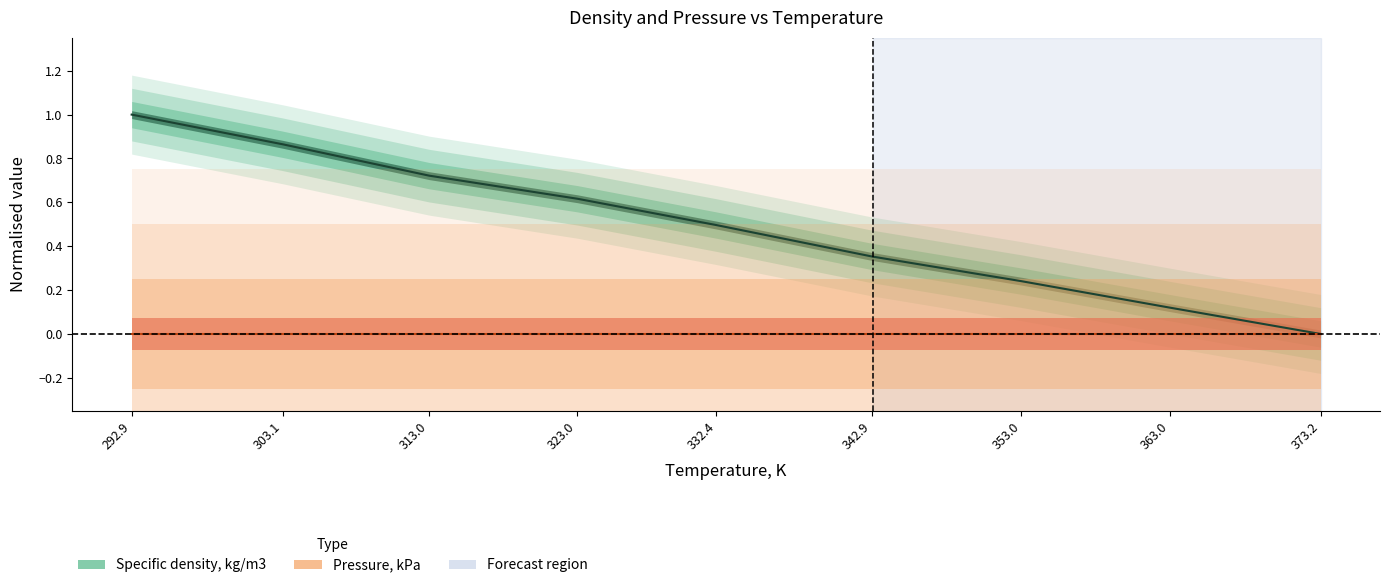

What value does the data have at 323.0?

0.6